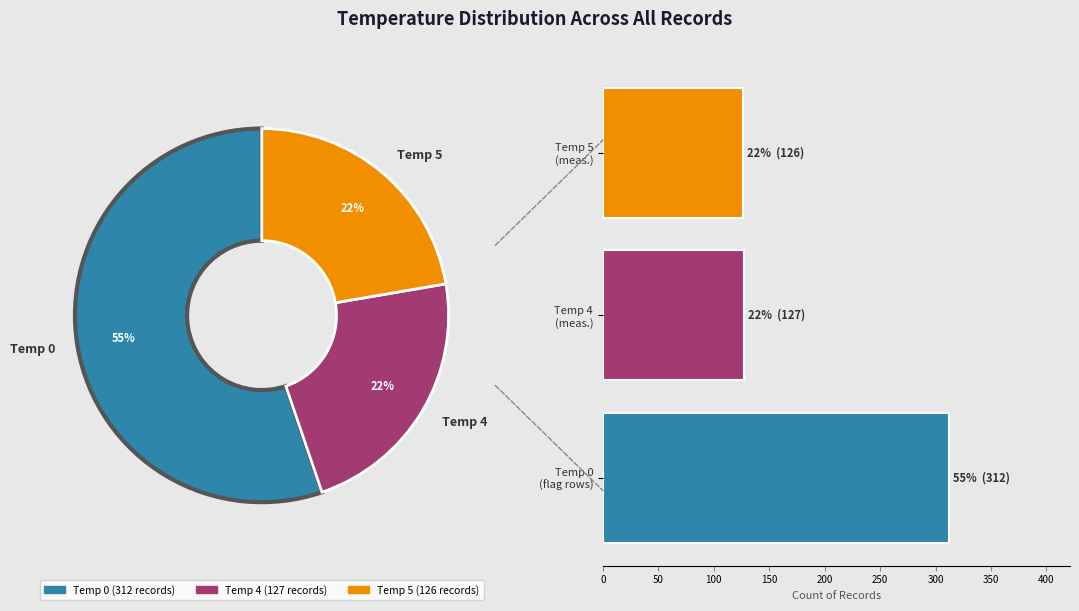

To the nearest percent, what is the average slice percentage?

33%